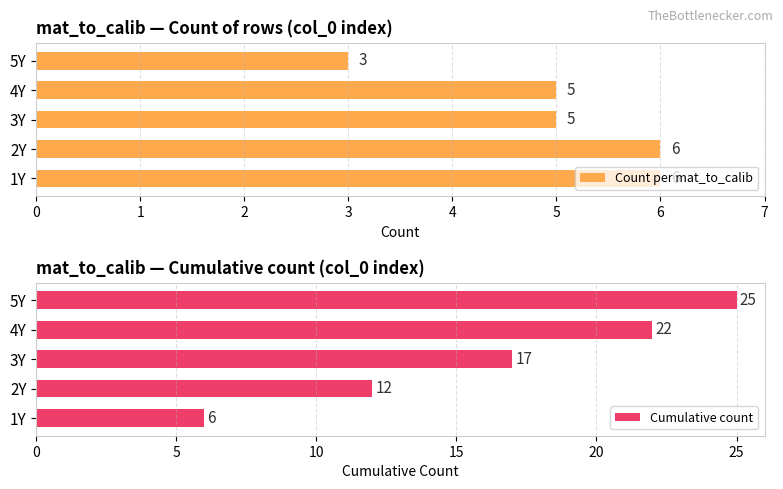

The Count per mat_to_calib series shows 5 at 4Y. True or false?

True